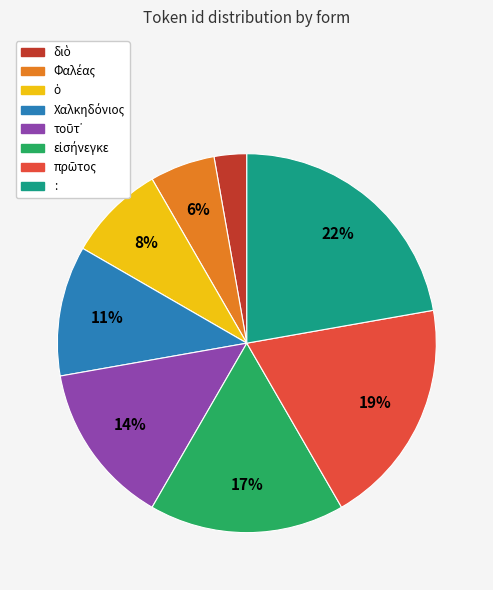

Which category has the biggest portion of the pie?

: